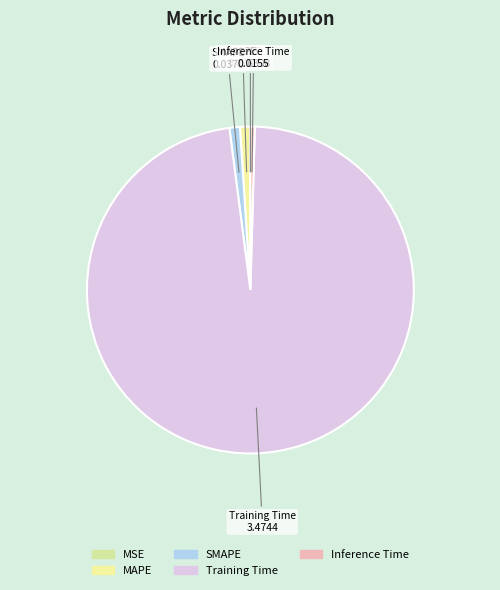

The SMAPE slice represents 1% of the pie. True or false?

True